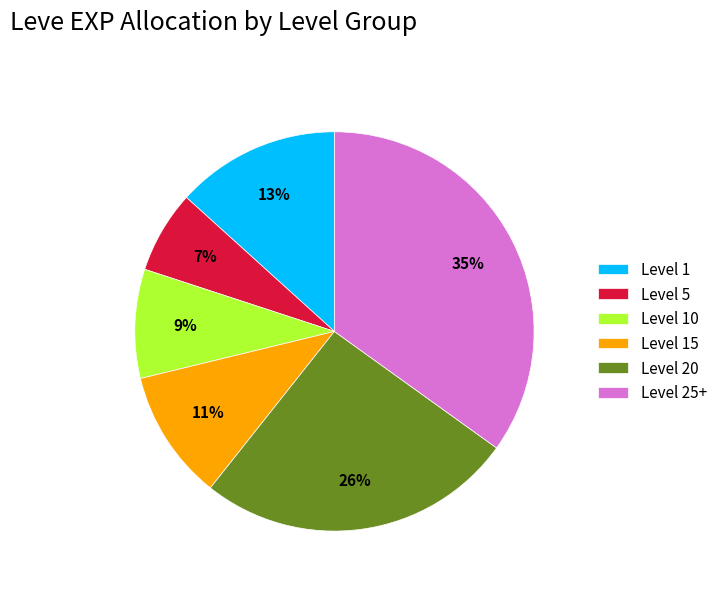

To the nearest percent, what portion does Level 5 represent?

7%